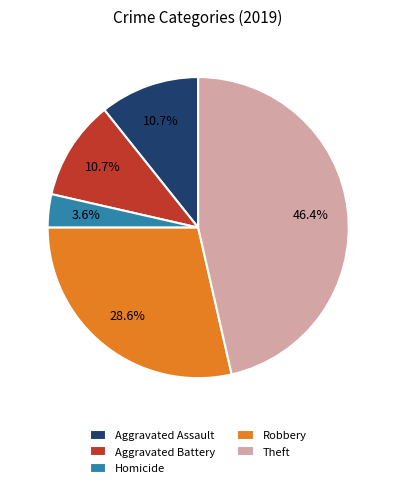

Which category has the biggest portion of the pie?

Theft